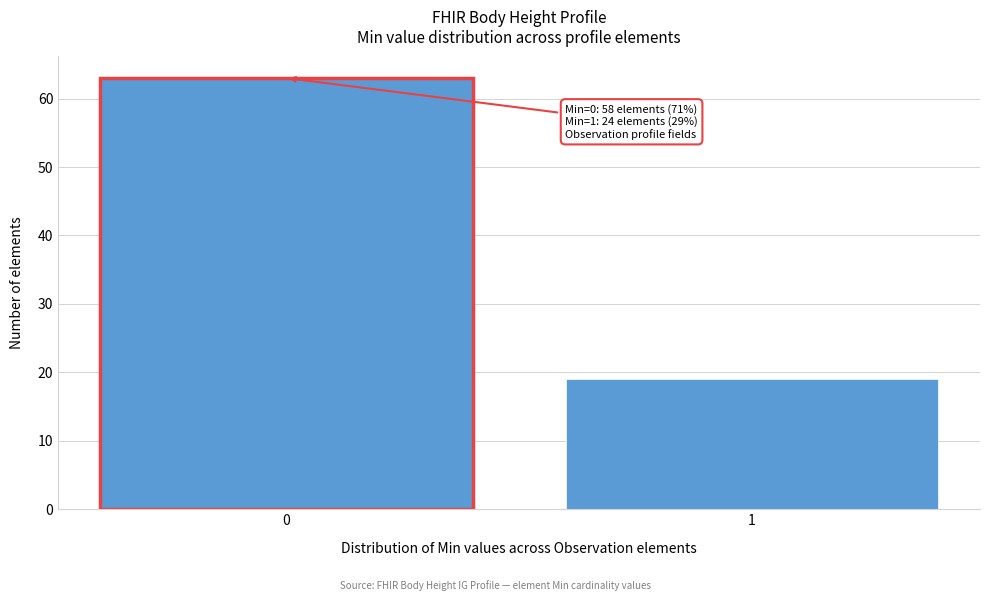

Reading left to right, what are all the values shown in this chart?

0=63	1=19